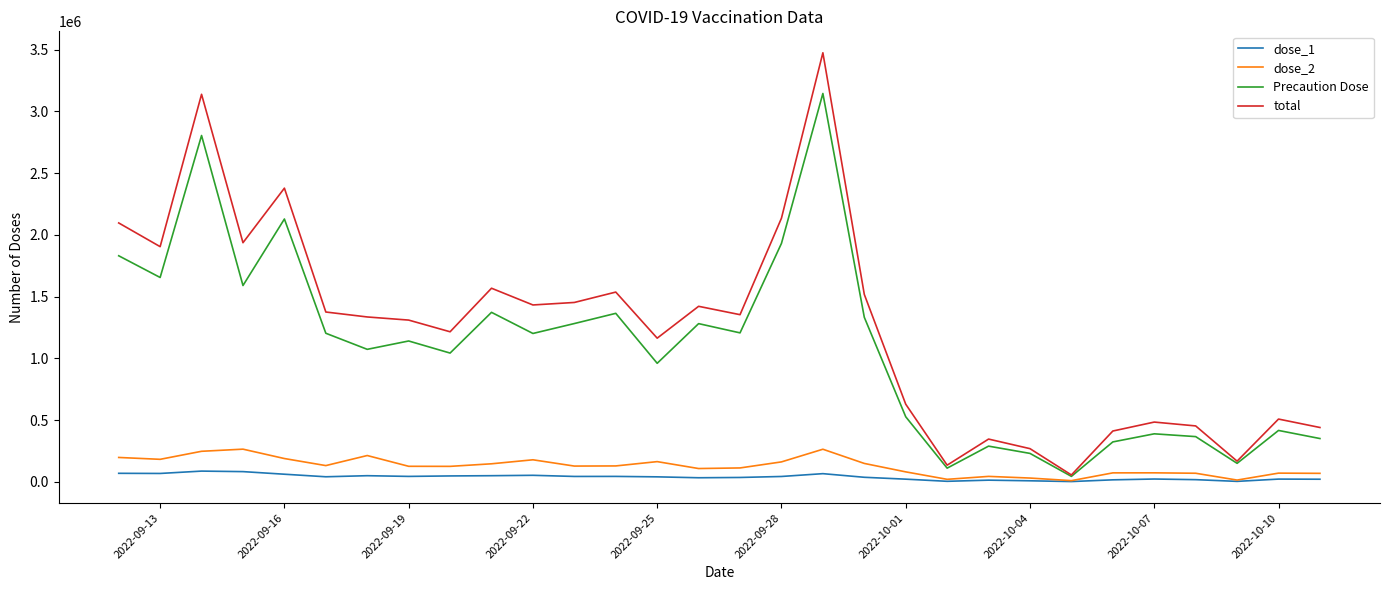

Which series has the largest total across all categories?

total